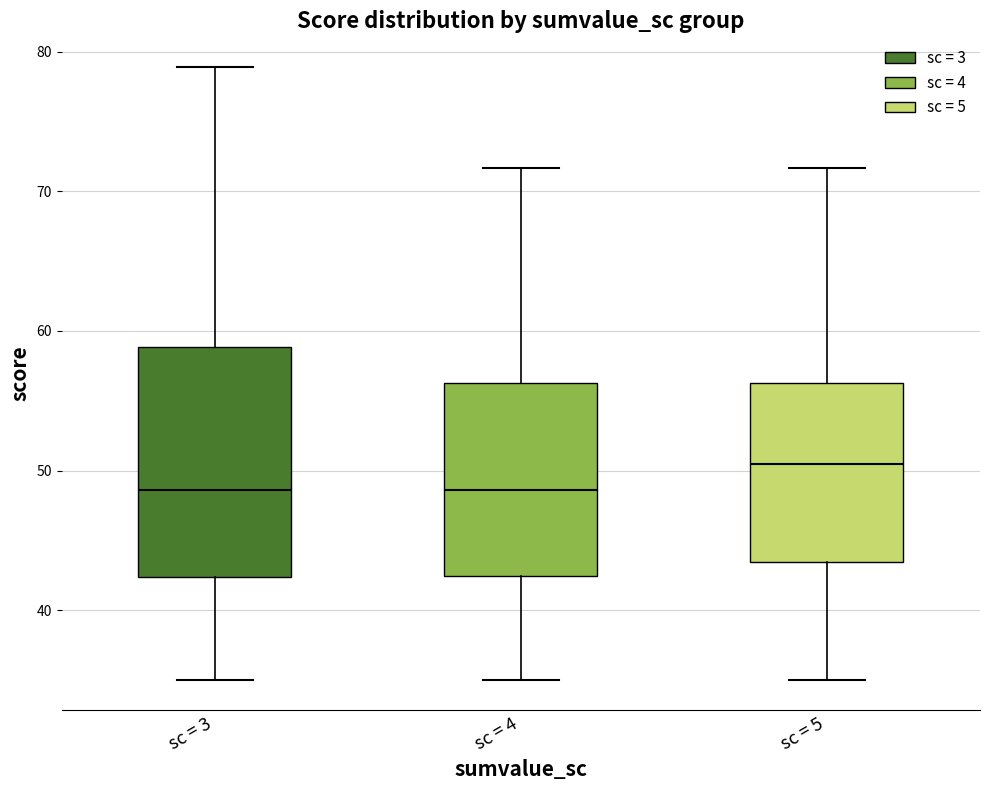

Reading left to right, read every box against the y-axis: the position of its median line, the range the box covers, and the ends of its whiskers. The values are not printed on the chart, so give them approximately, as read against the axis.

sc = 3: median 49, box 42 to 59, whiskers 35 to 79
sc = 4: median 49, box 42 to 56, whiskers 35 to 72
sc = 5: median 50, box 43 to 56, whiskers 35 to 72